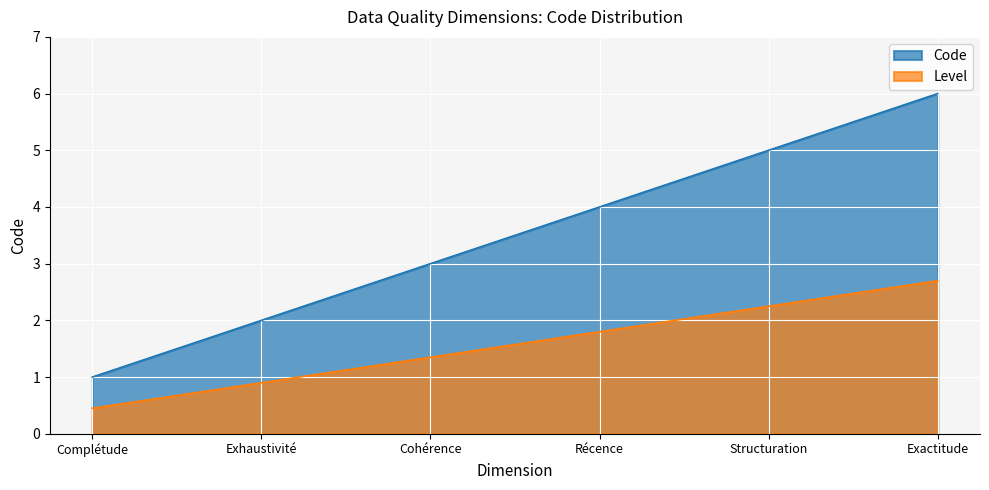

What is the greatest value displayed?

6.0